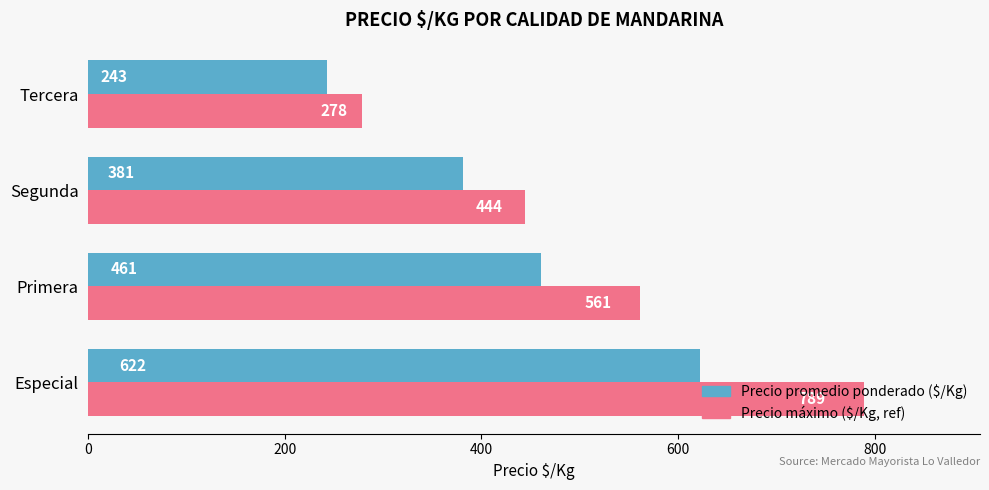

Which series has the widest spread of values?

Precio máximo ($/Kg, ref)